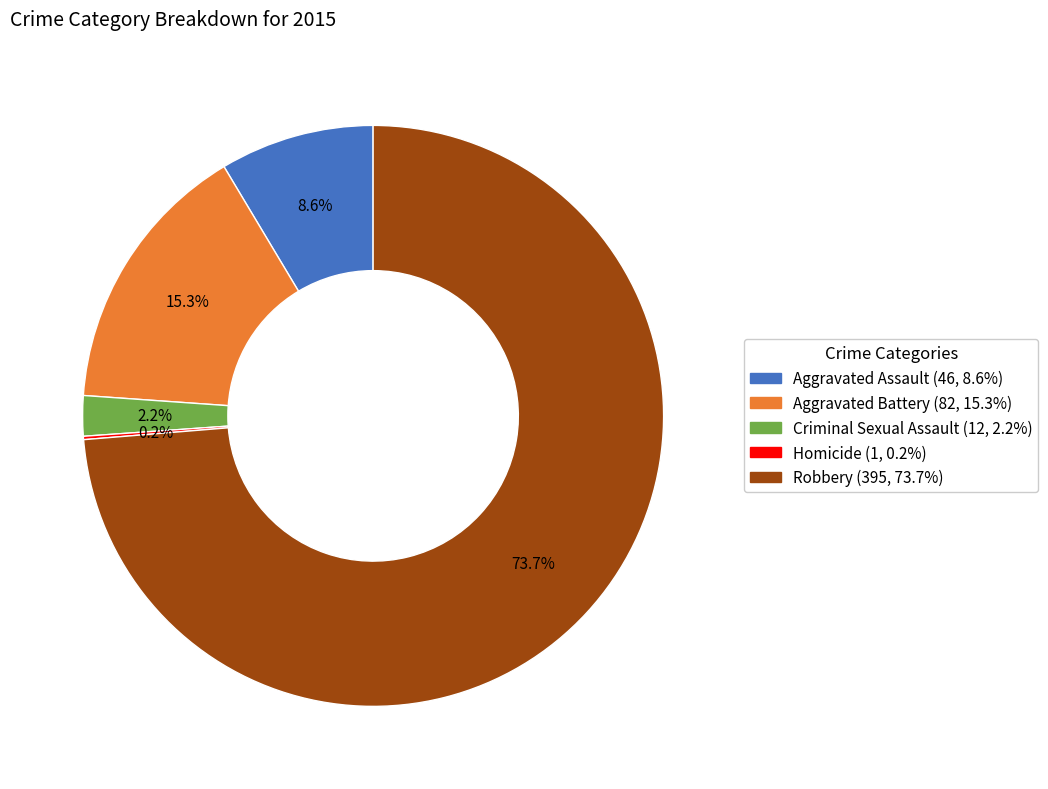

What is the largest slice in the pie chart?

Robbery